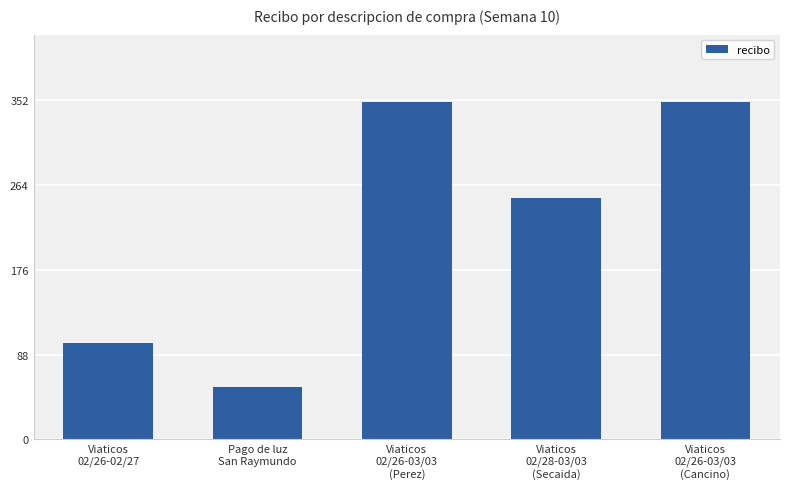

How many values are between 100 and 350?

4